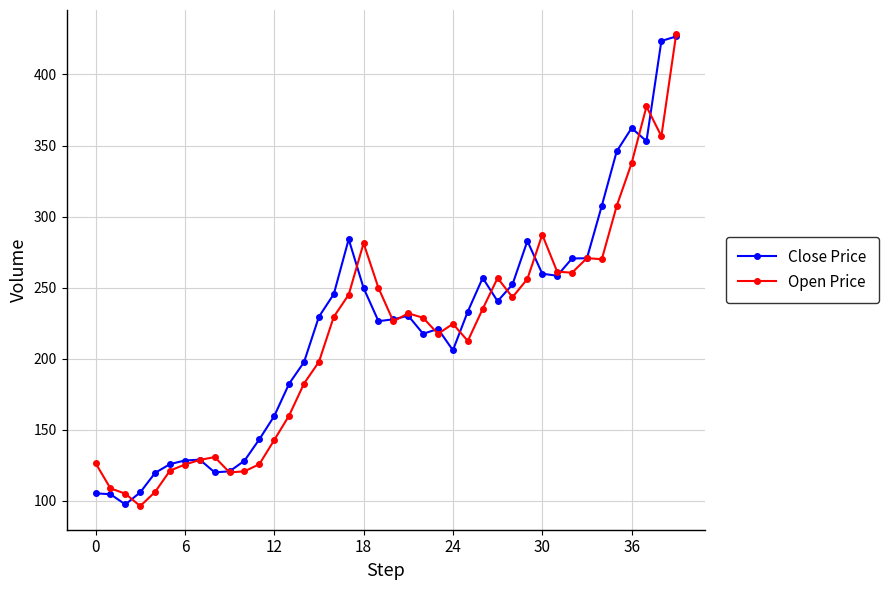

How many data points in Open Price are less than 228?

20